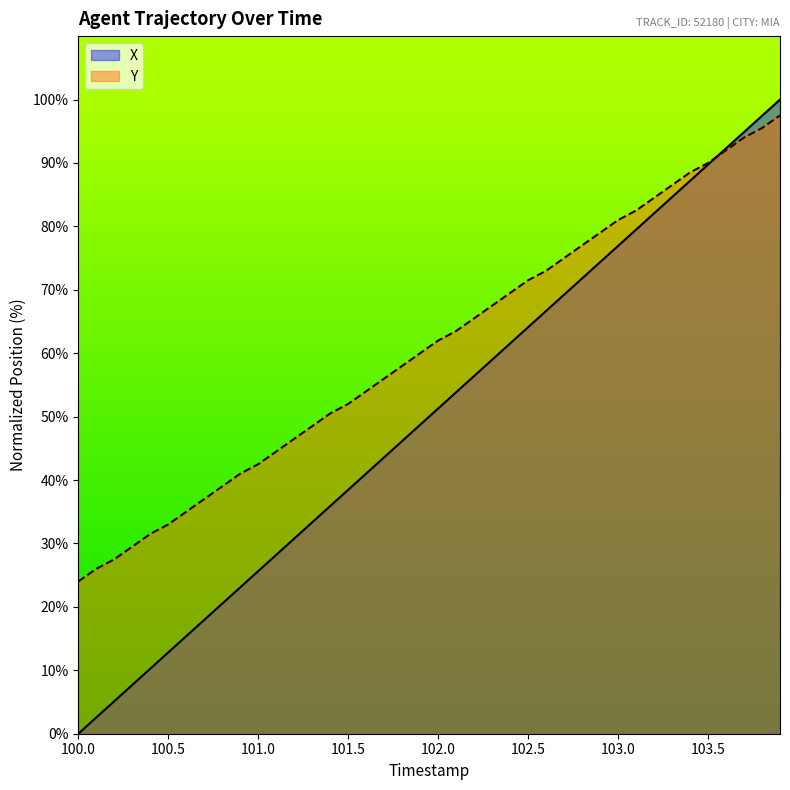

The X series shows 133.5 at 103.0. True or false?

False